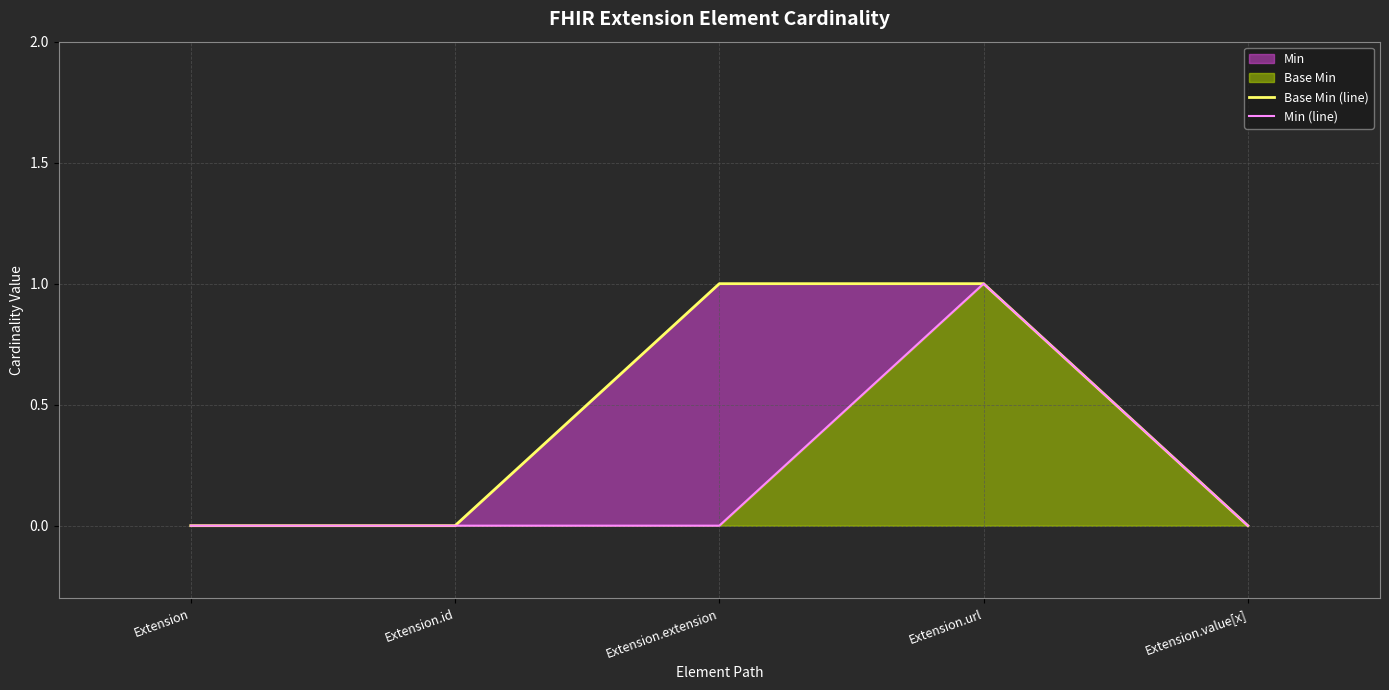

At how many categories does at least one series exceed 0?

2